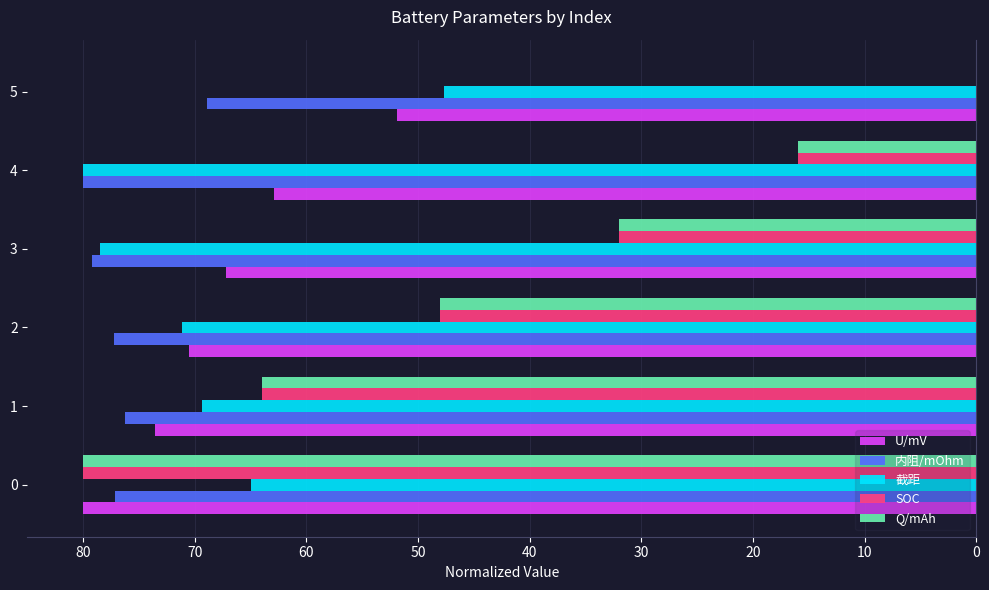

What are all the series names shown in the legend?

U/mV, 内阻/mOhm, 截距, SOC, Q/mAh